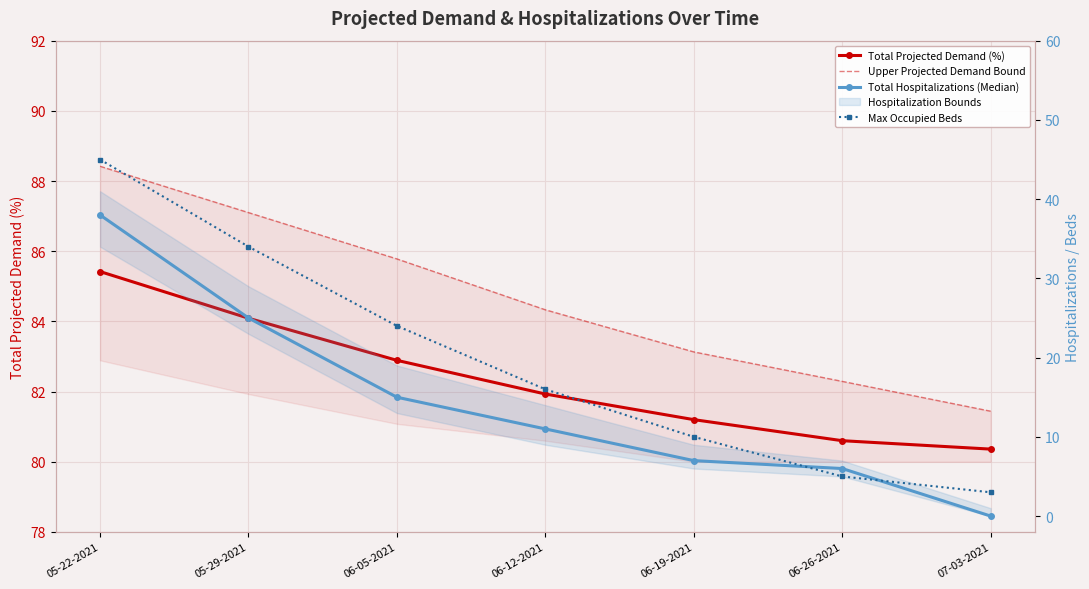

True or false: Total Hospitalizations (Median) and Upper Projected Demand Bound intersect in this chart.

False